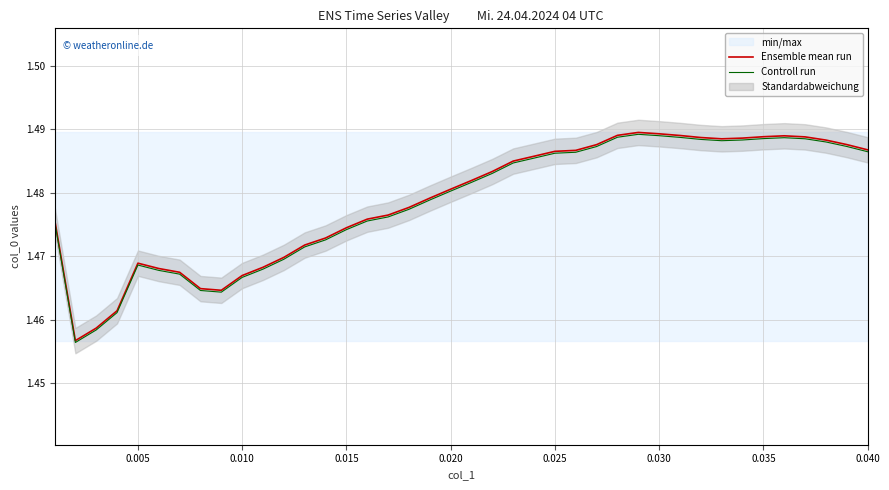

Is it true that Ensemble mean run equals 0.6 at 0.020?

False